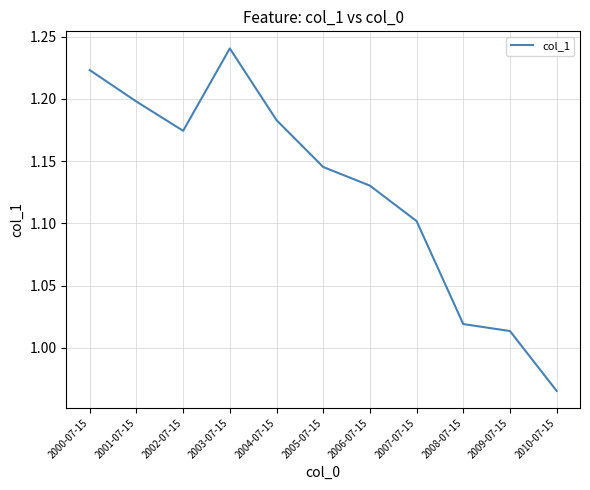

The value at 2000-07-15 is 1.7. True or false?

False